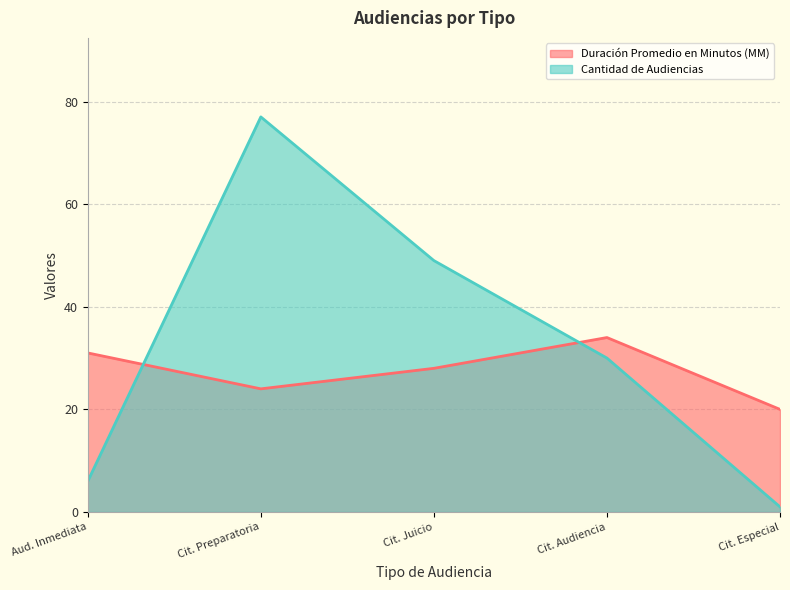

How many intersections are there between Cantidad de Audiencias and Duración Promedio en Minutos (MM)?

2